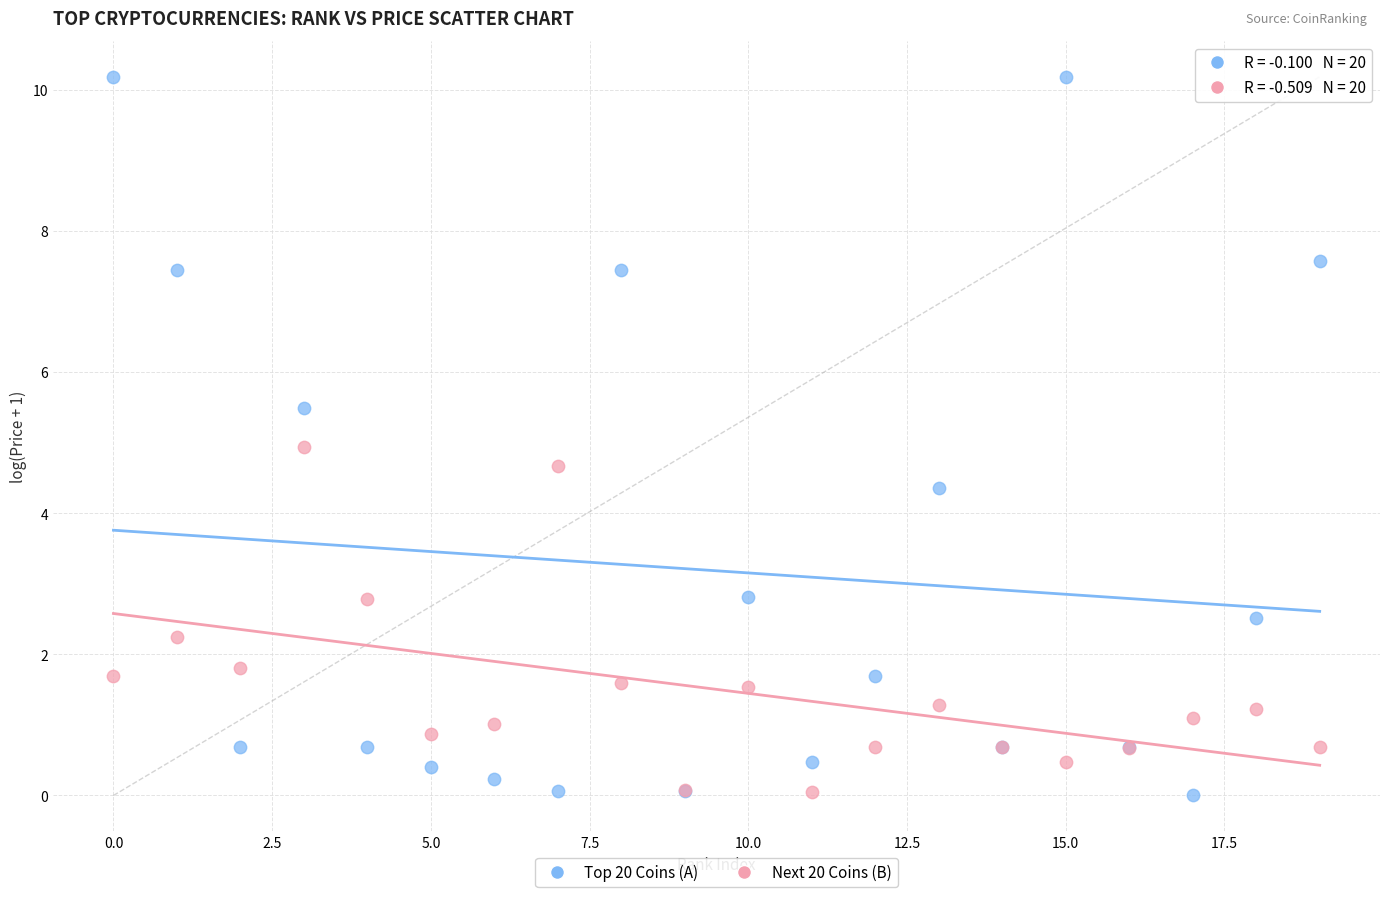

Which series contains the highest Y value?

Top 20 Coins (A)